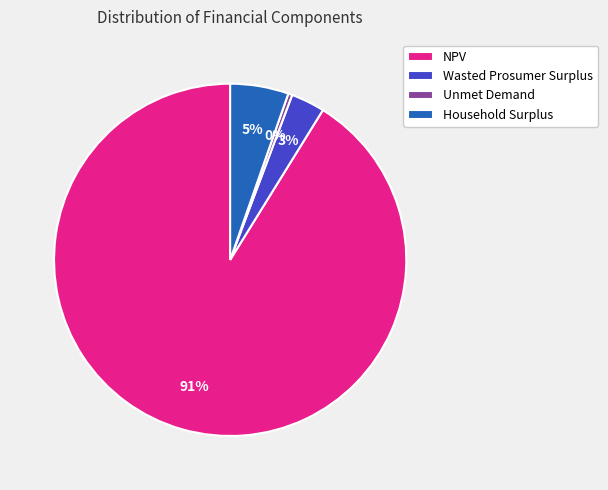

Does Household Surplus represent more than half of the total?

No